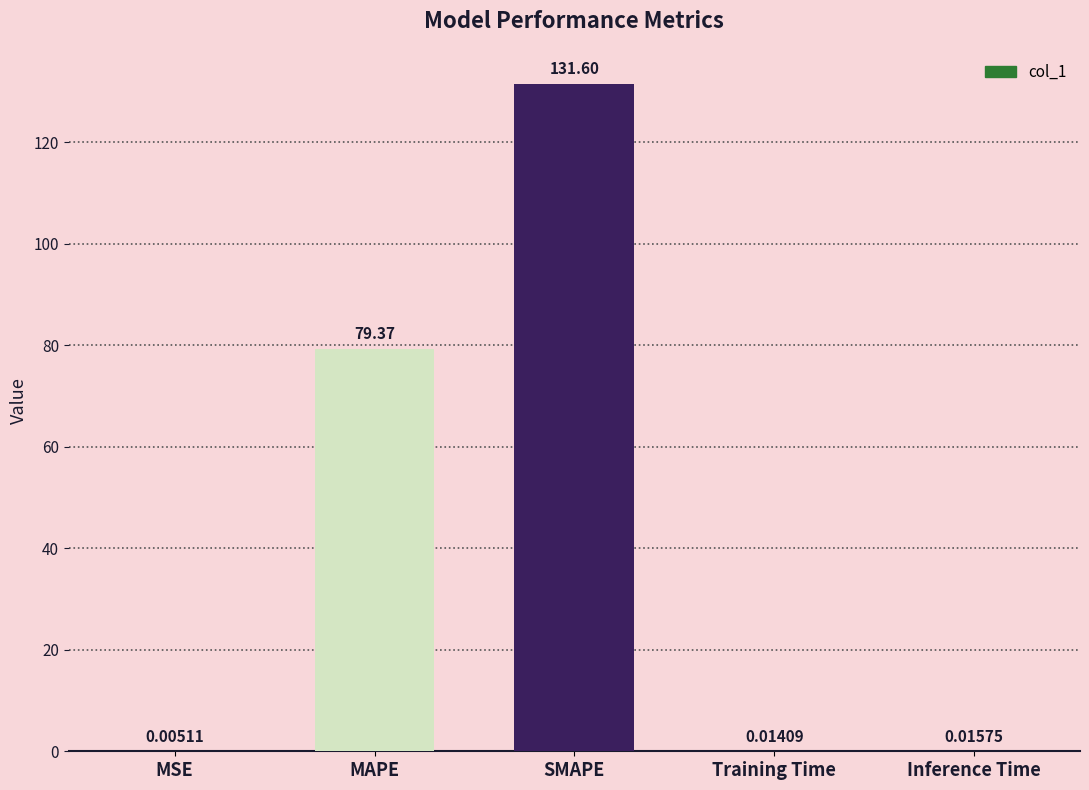

Which has a higher value, Inference Time or MSE?

Inference Time